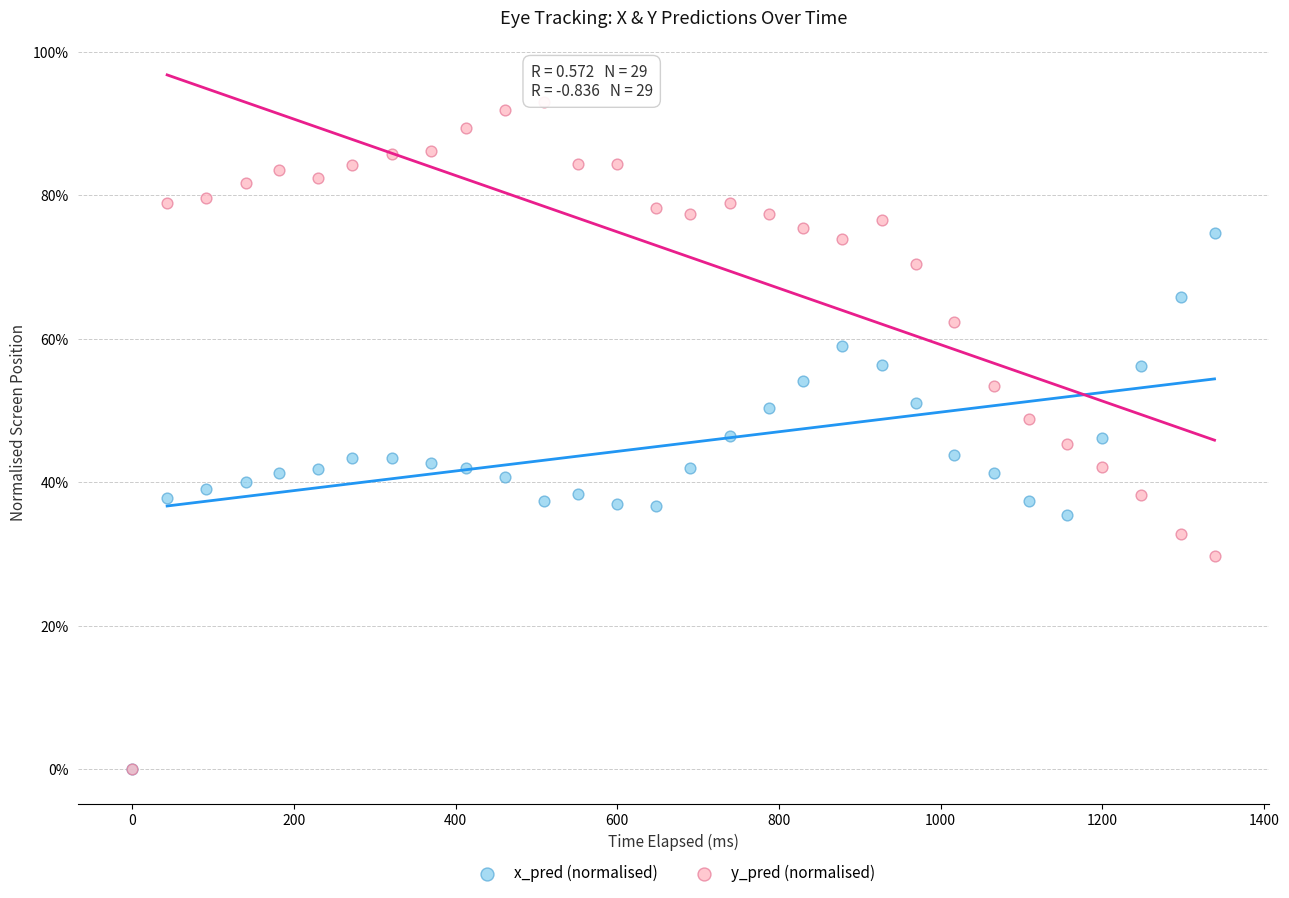

What are all the series names shown in the legend?

x_pred (normalised), y_pred (normalised)